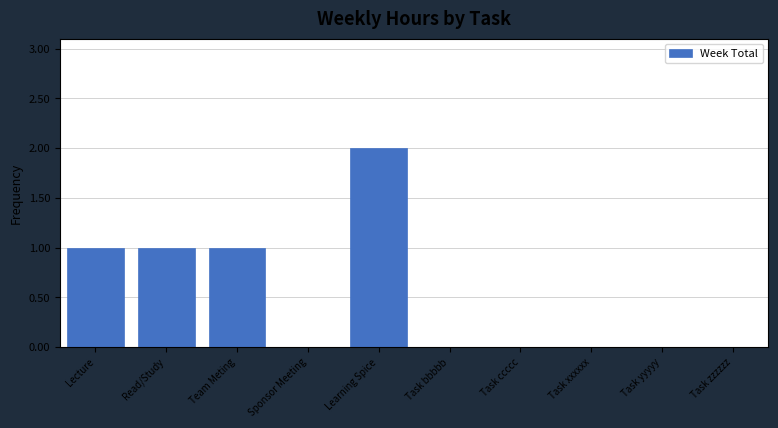

Reading right to left, extract all data points from this chart.

Task zzzzzz=0	Task yyyyy=0	Task xxxxxx=0	Task ccccc=0	Task bbbbb=0	Learning Spice=2	Sponsor Meeting=0	Team Meting=1	Read/Study=1	Lecture=1